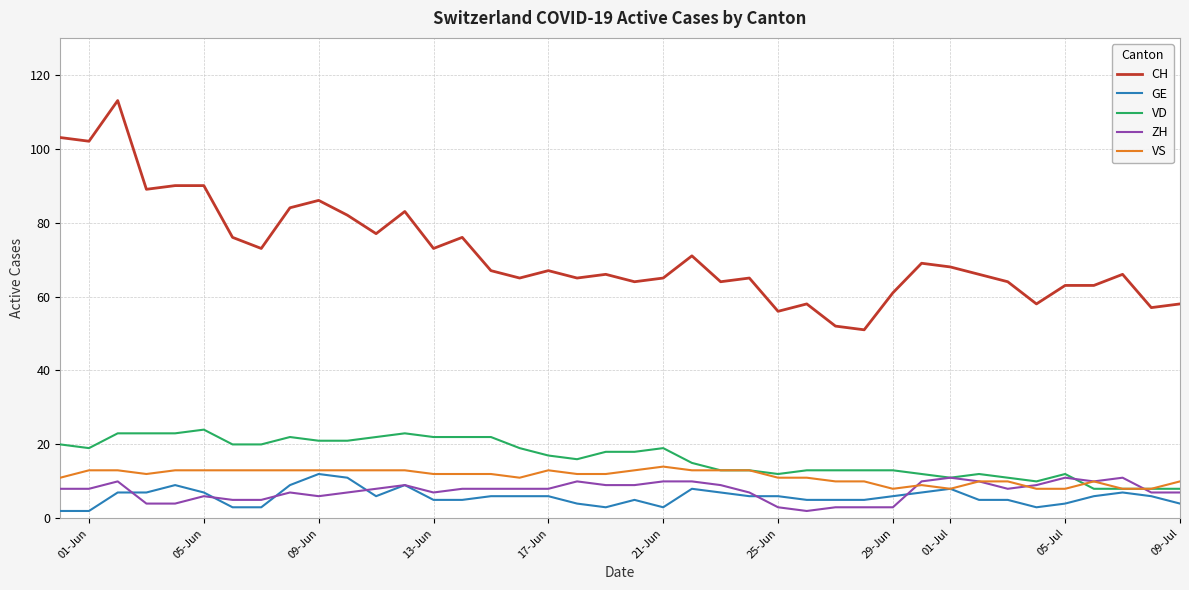

True or false: CH and VD intersect in this chart.

False